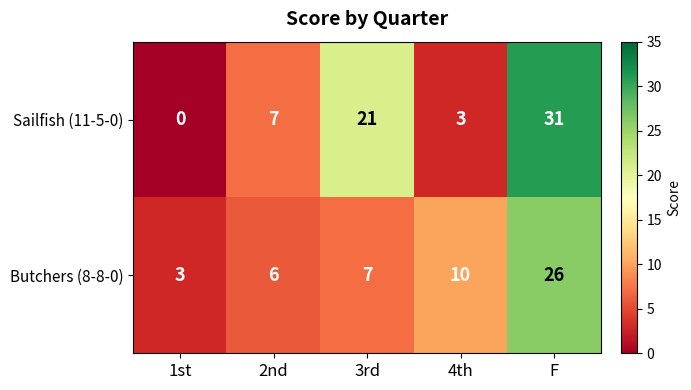

At 1st, list the series in order from smallest to largest.

Sailfish (11-5-0), Butchers (8-8-0)